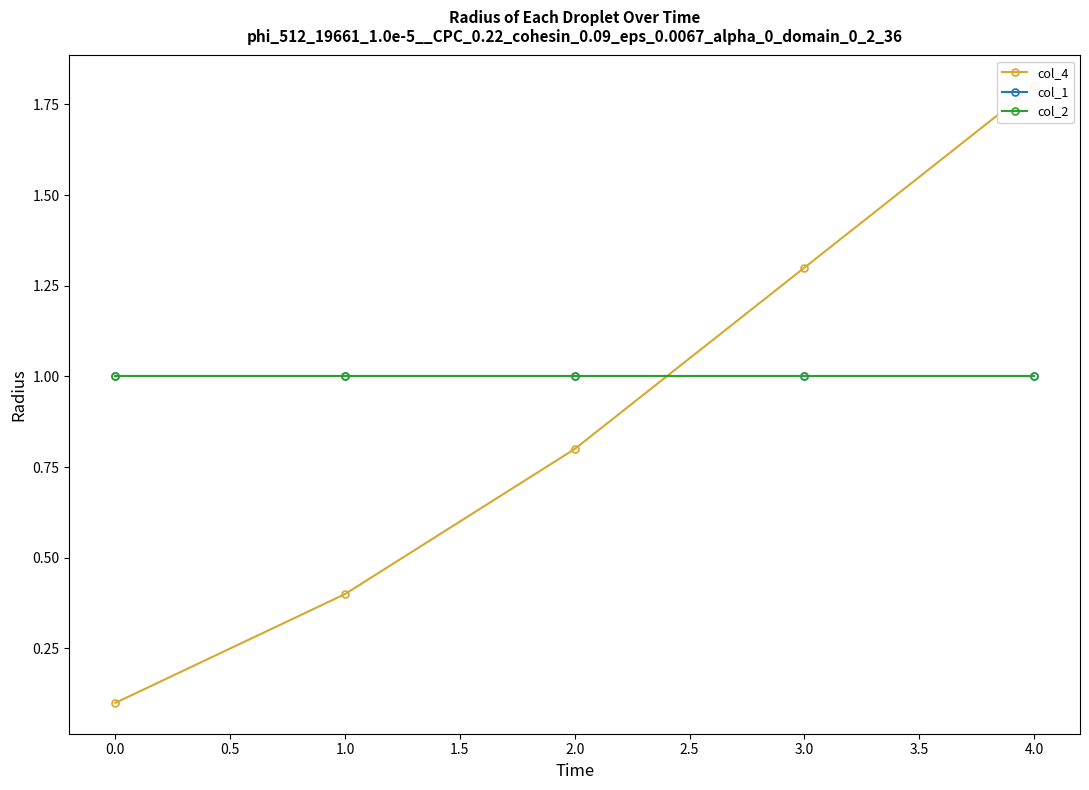

After their last crossing, which series has the higher values: col_4 or col_2?

col_4